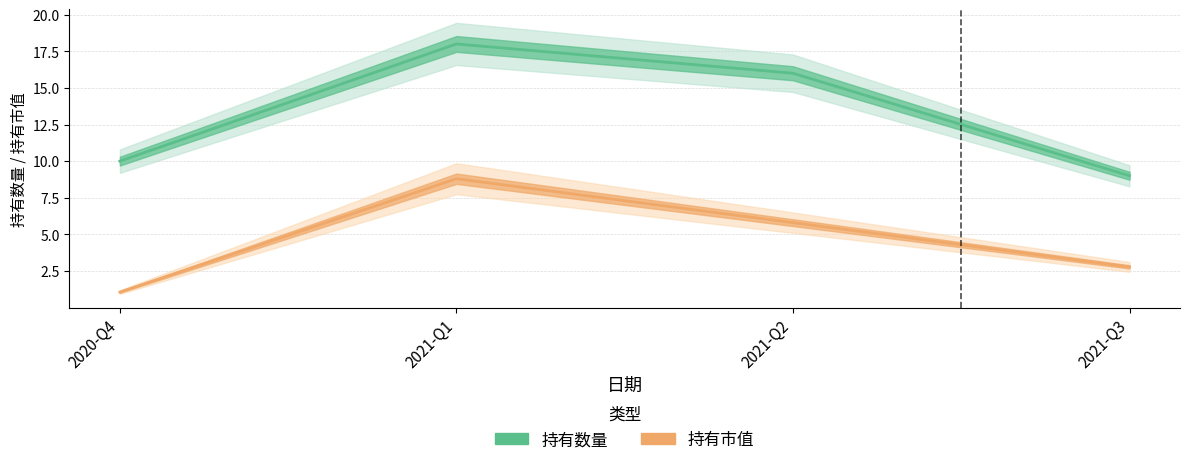

True or false: 持有数量 has a value of 18.0 at 2021-Q1.

True